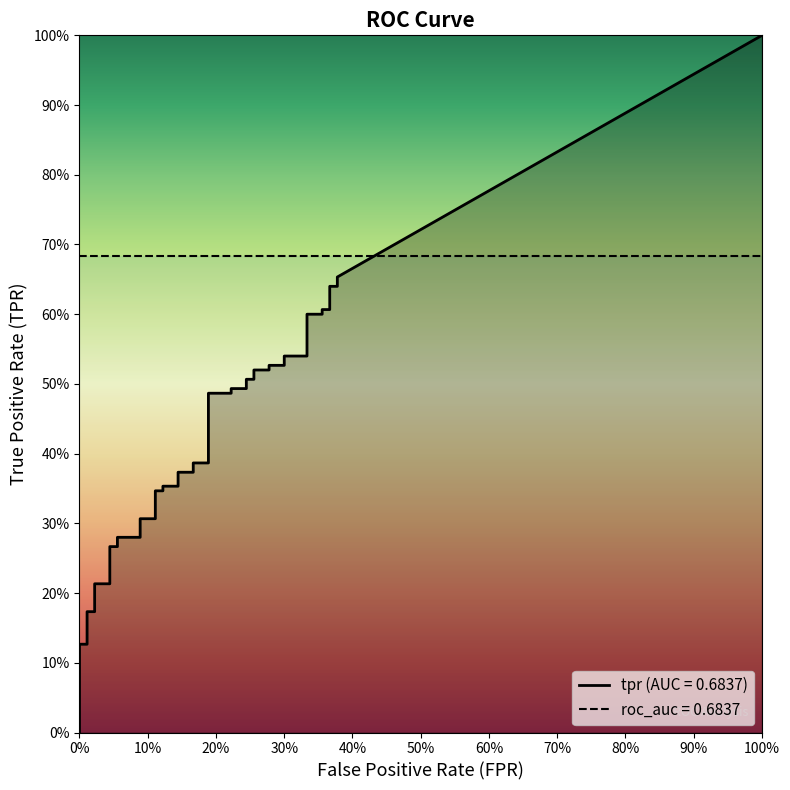

Read the fpr value at 23.

0.2